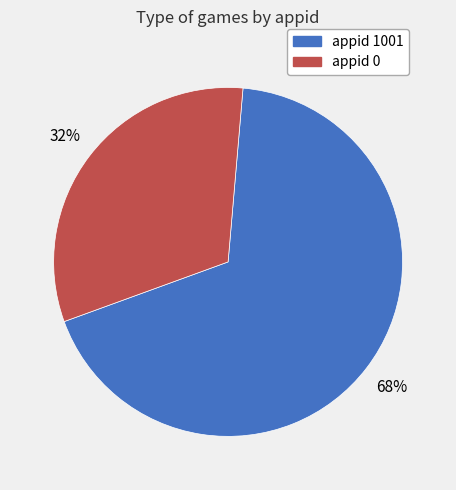

To the nearest percent, what is the average slice percentage?

50%